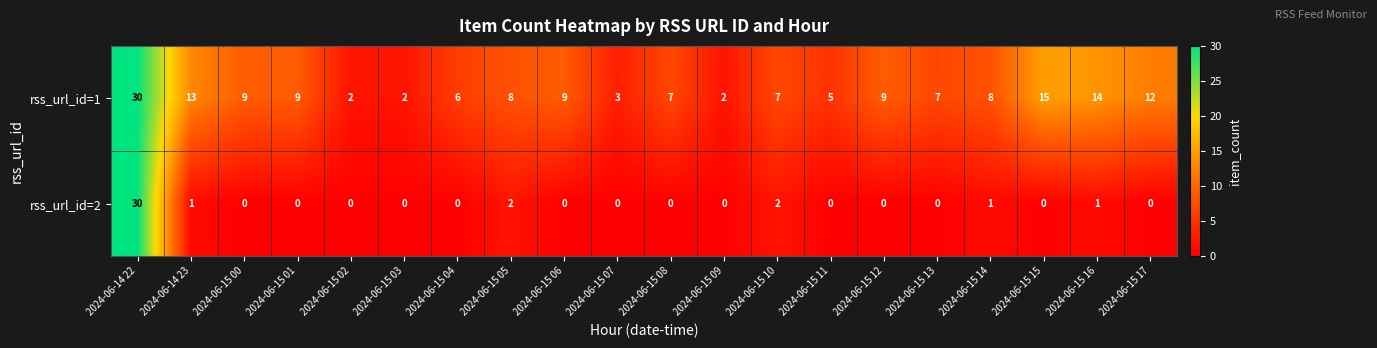

Which series has the widest spread of values?

rss_url_id=2